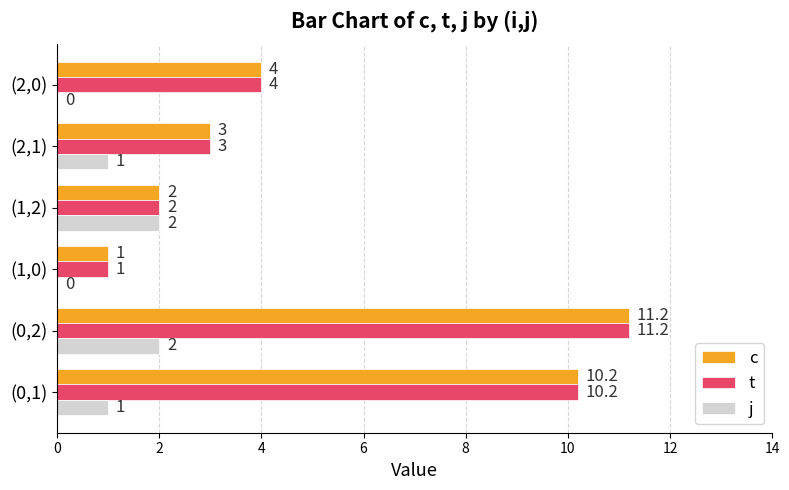

Is it true that t equals 1.0 at (1,0)?

True